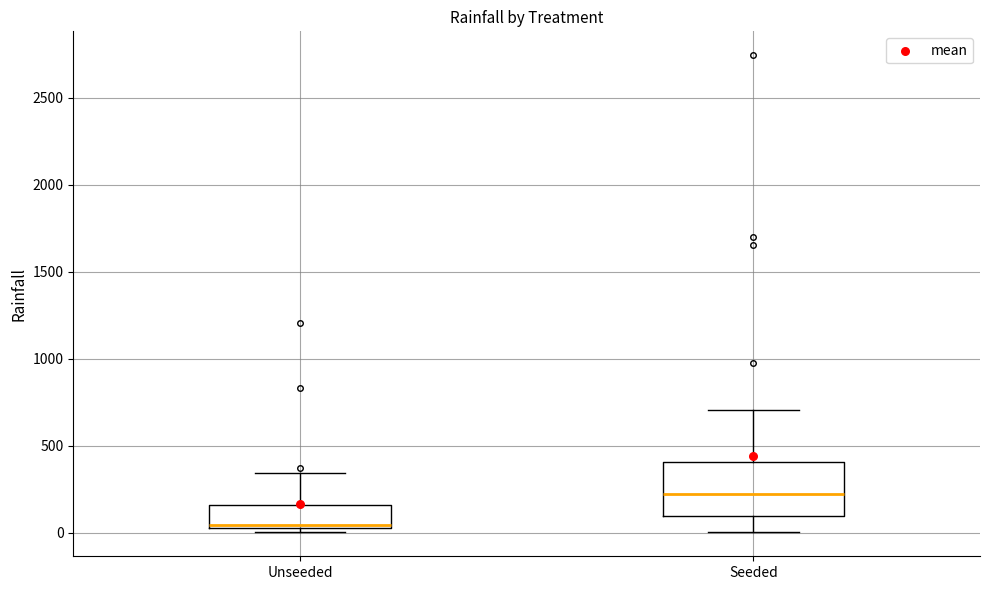

Reading left to right, transcribe this box plot: for each box, give where its median line is, the range the box spans, and where its two whiskers end, as read against the y-axis. The values are not printed on the chart, so give them approximately, as read against the axis.

Unseeded: median 50, box 0 to 150, whiskers 0 (just below the box's lower edge) to 350
Seeded: median 200, box 100 to 400, whiskers 0 to 700